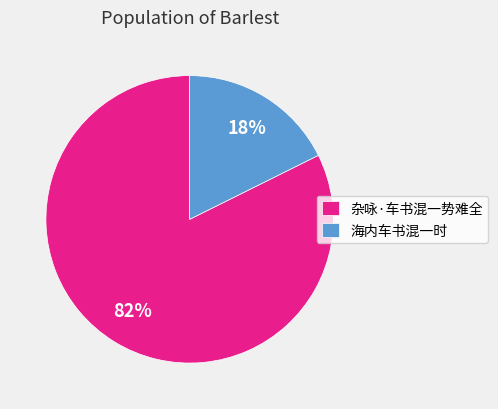

Is it true that 海内车书混一时 is 18% of the pie?

True